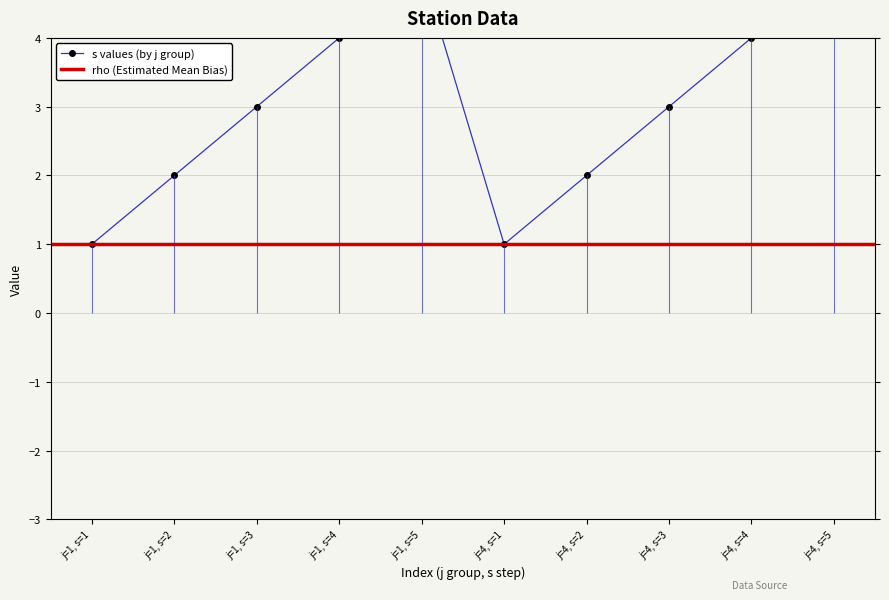

Reading left to right, extract all data points from this chart.

1	2	3	4	5	1	2	3	4	5